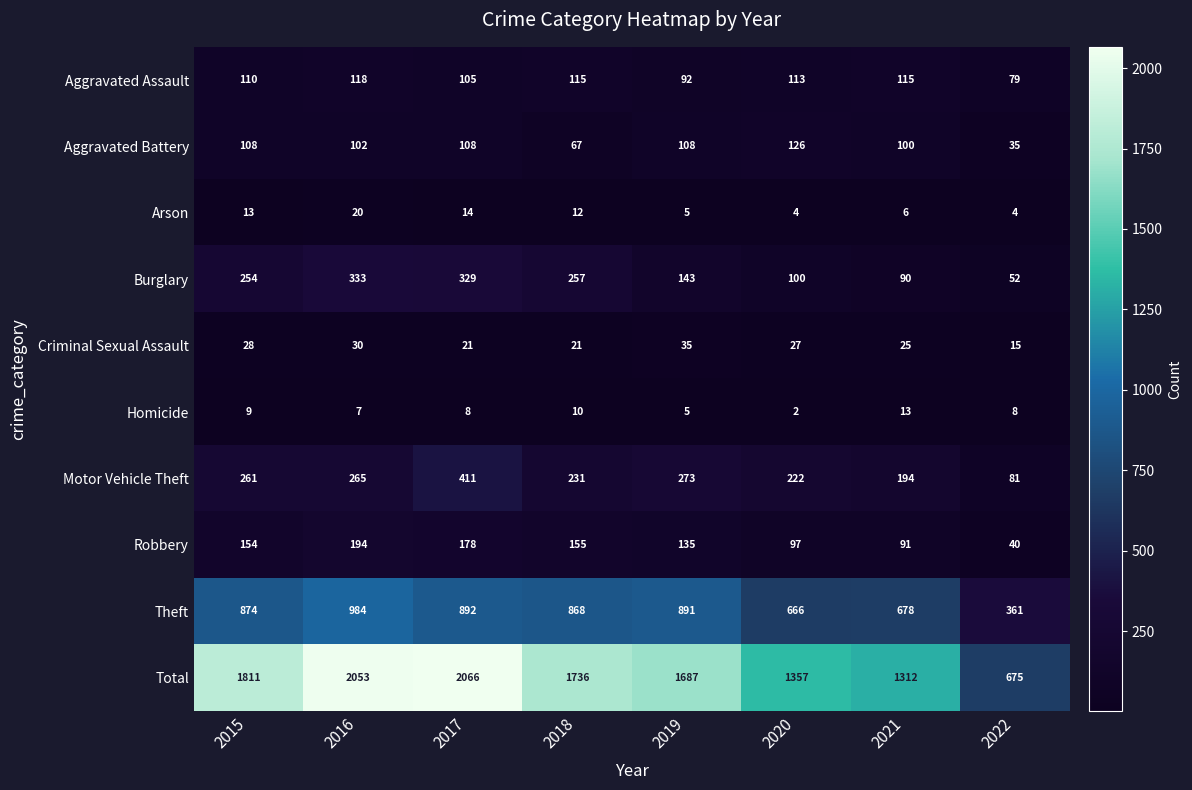

Rank the series by their maximum value, from highest to lowest.

Total, Theft, Motor Vehicle Theft, Burglary, Robbery, Aggravated Battery, Aggravated Assault, Criminal Sexual Assault, Arson, Homicide